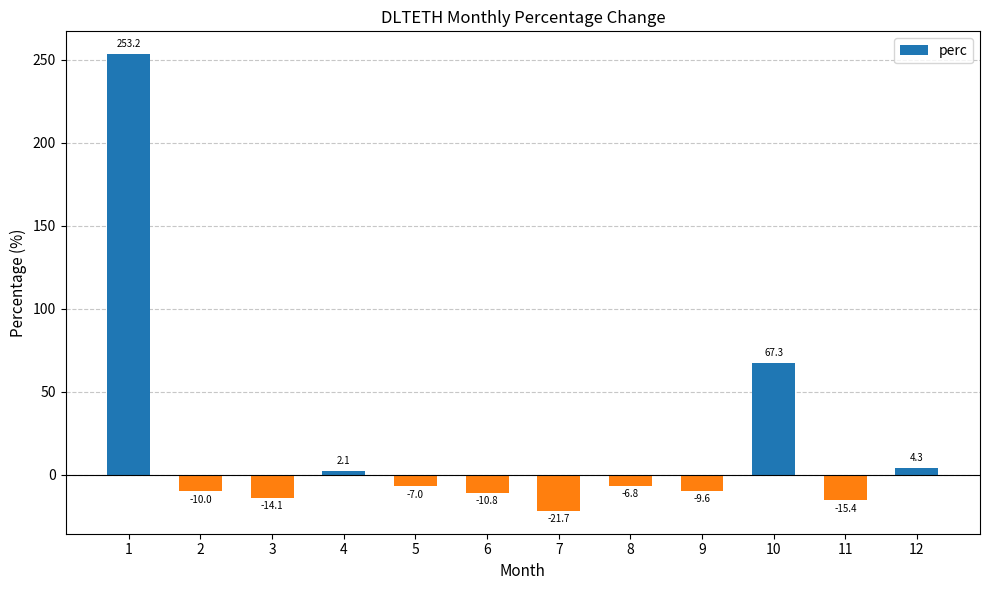

What is the greatest value displayed?

253.2